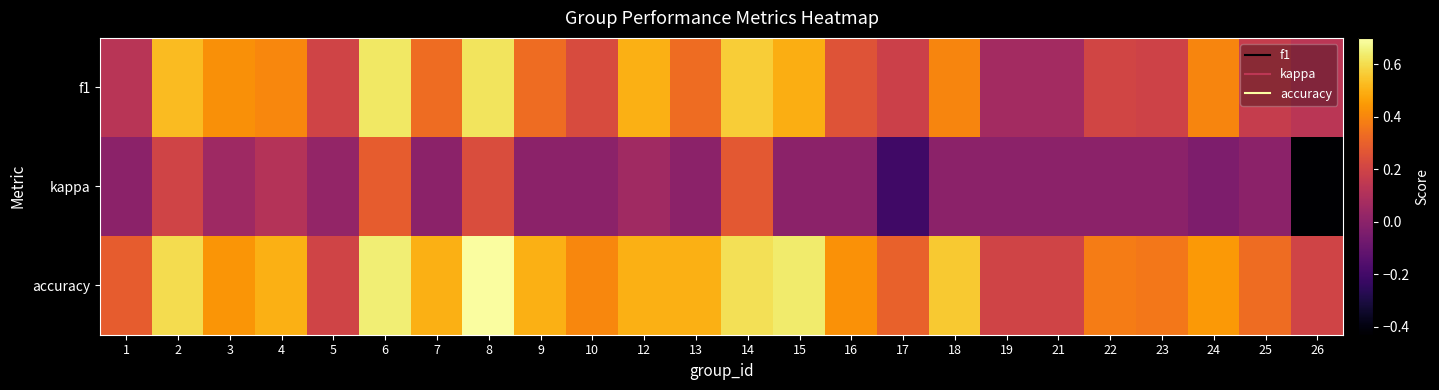

Which series has the largest total across all categories?

accuracy